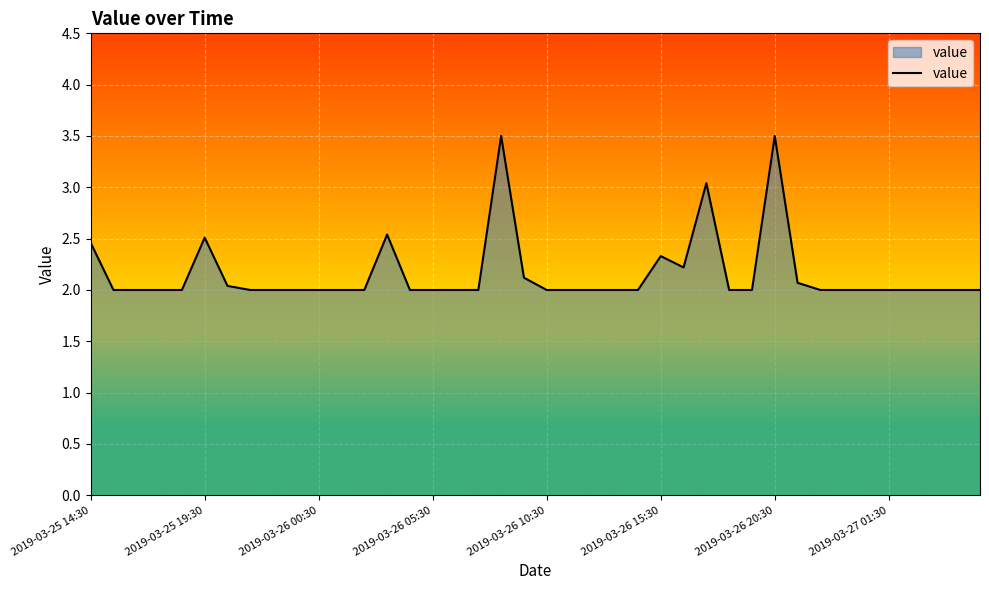

How many lines are shown in the chart?

1